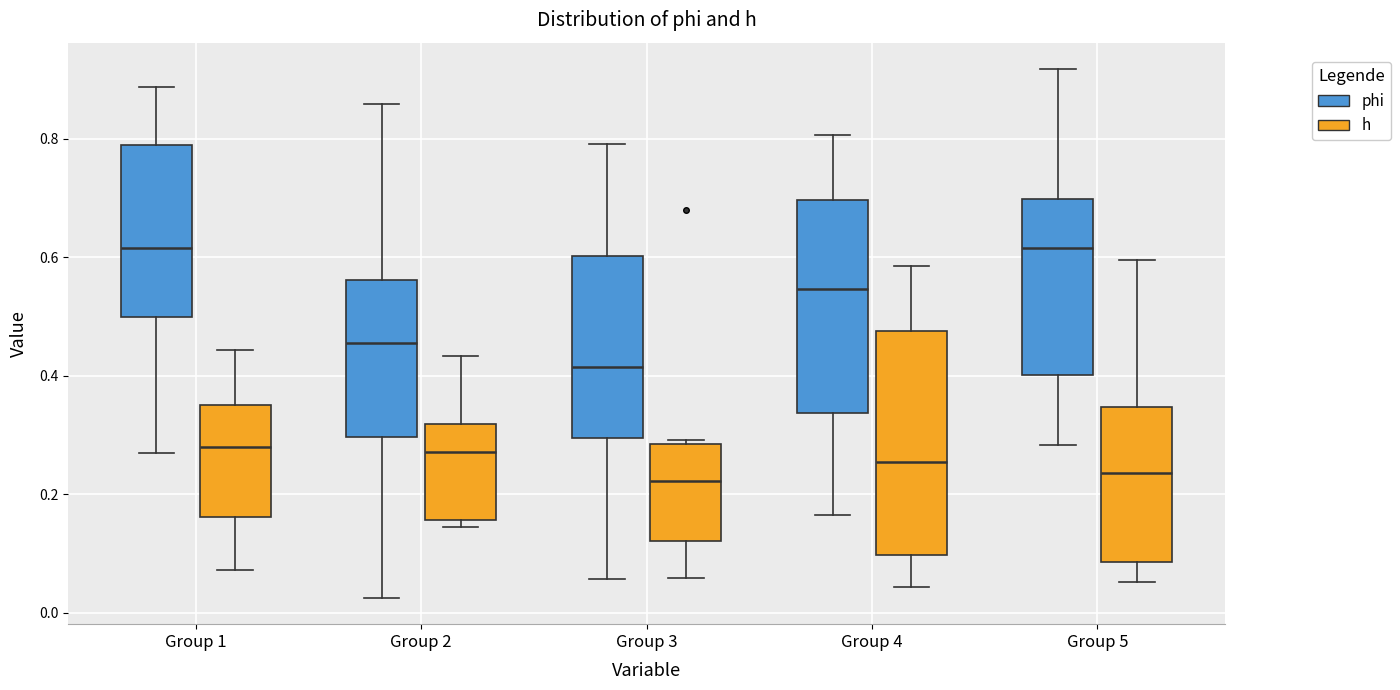

Where does the median line of the box for Group 2 (h) sit on the y-axis? The values are not printed on the chart, so give them approximately, as read against the axis.

0.28